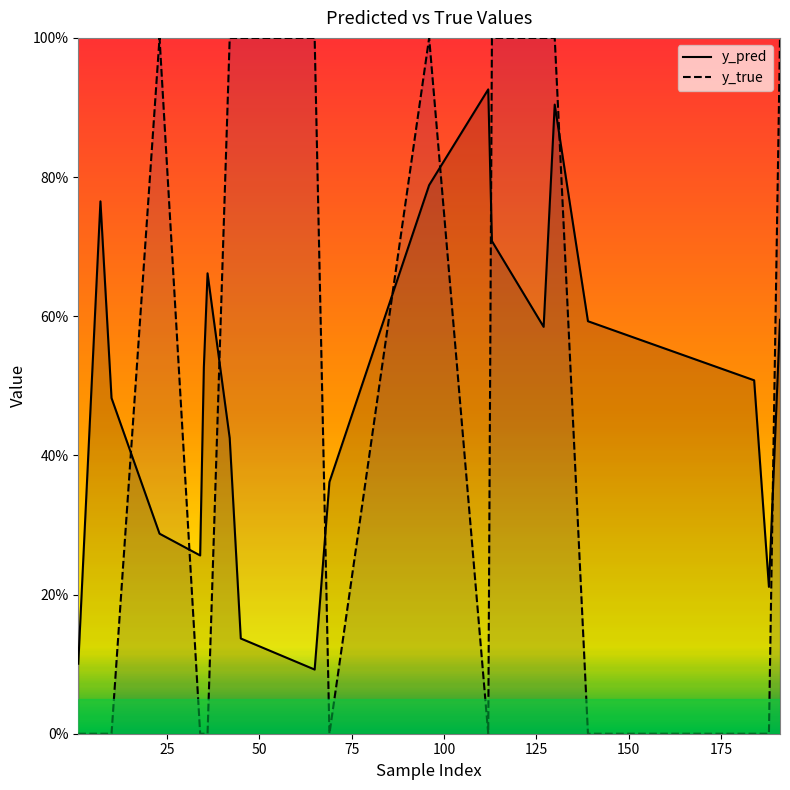

What is the highest value of the y_pred series?

0.9